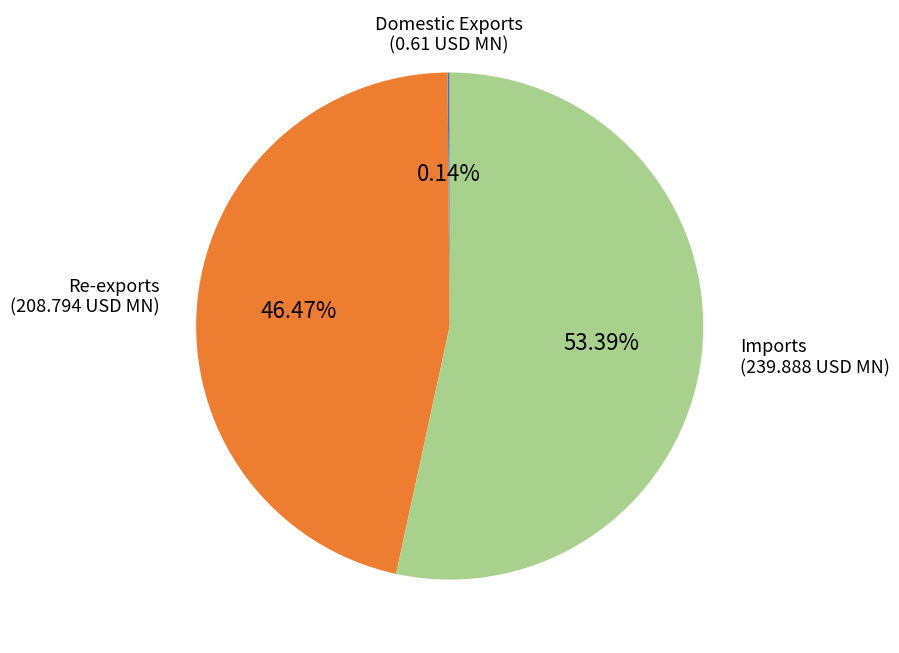

Which has a higher value, Re-exports or Imports?

Imports